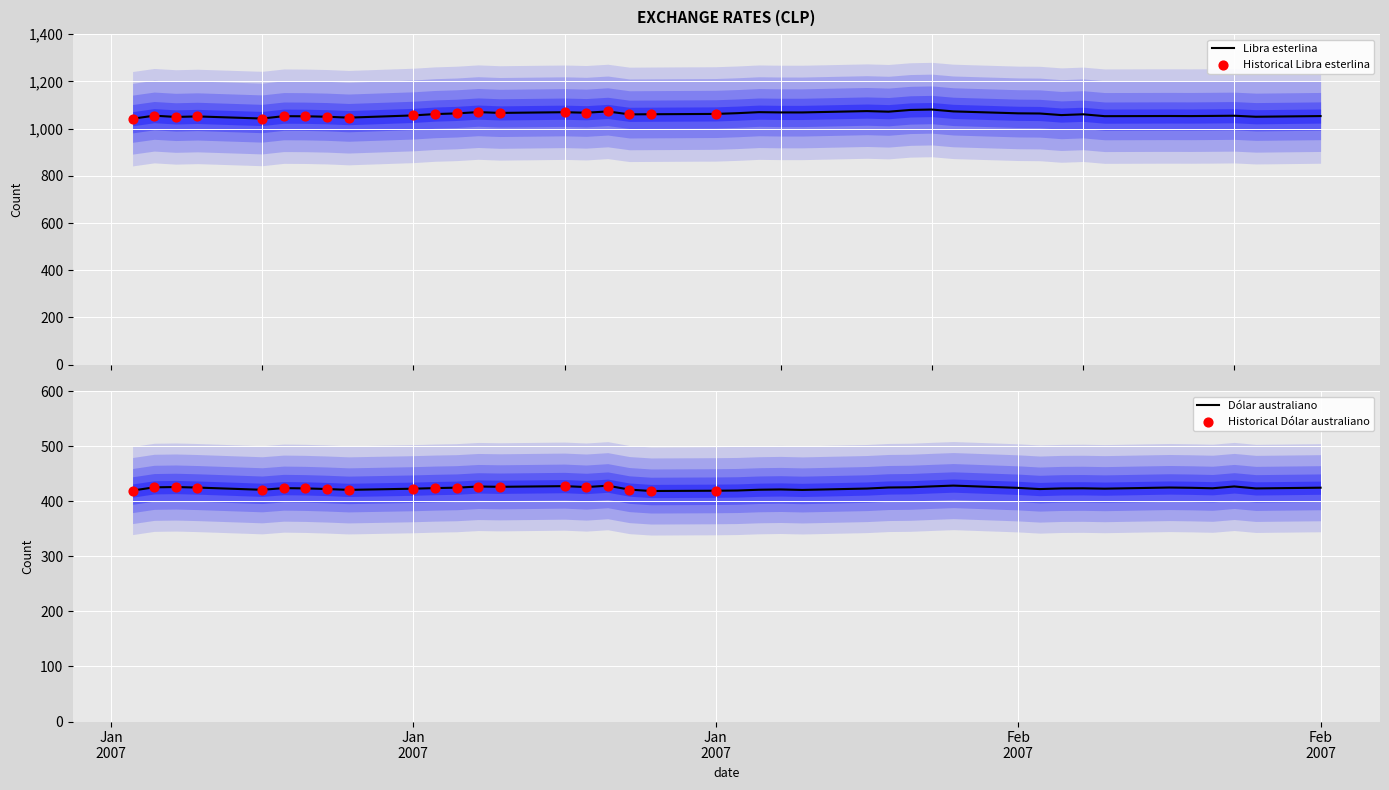

What is the maximum value for Libra esterlina?

1080.7